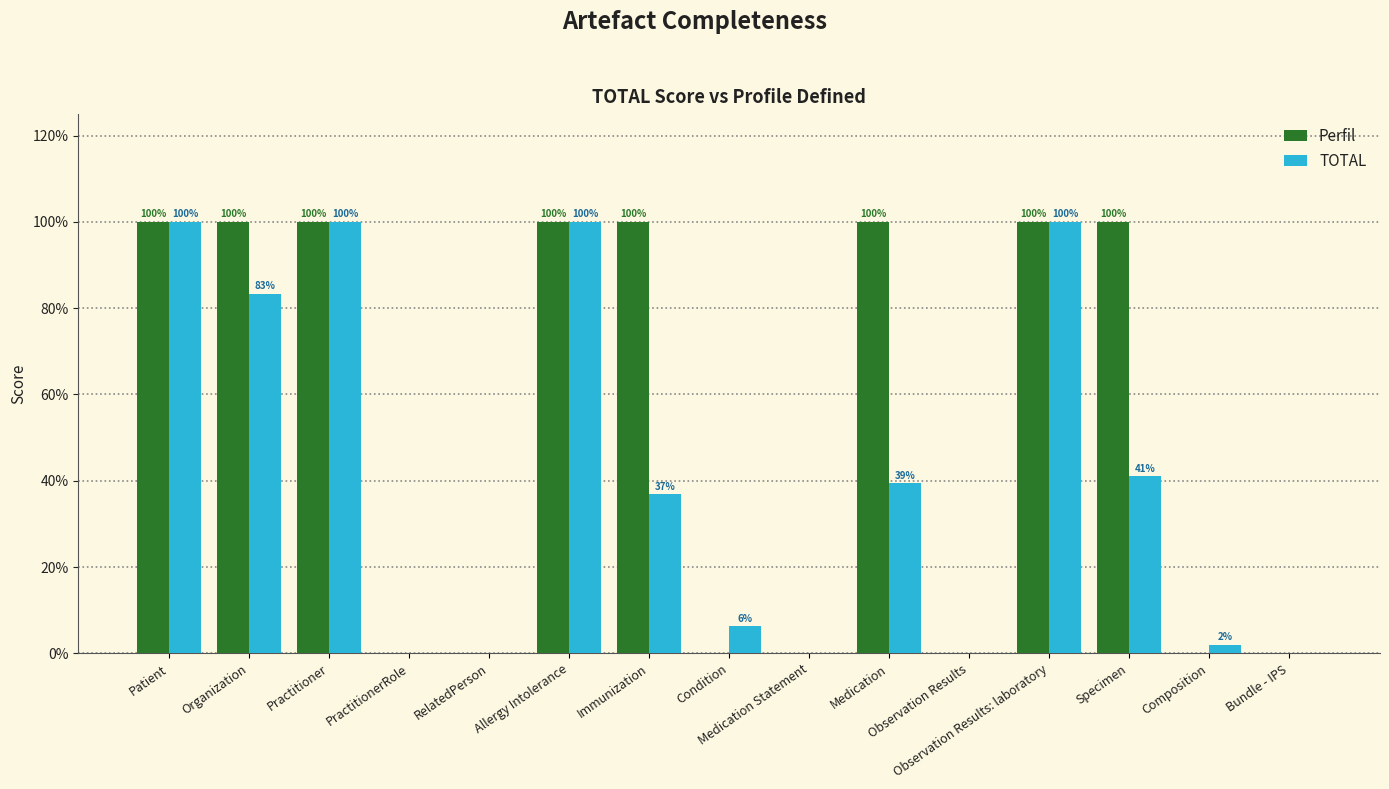

What is the label of the 4th bar from the left?

PractitionerRole